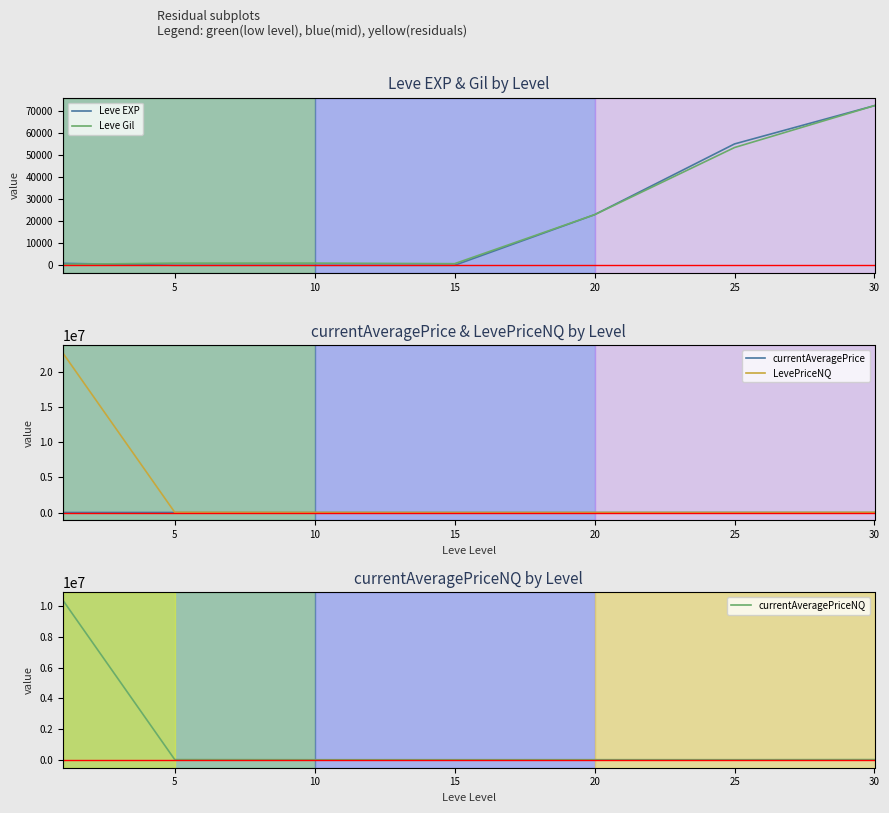

What is the maximum value for currentAveragePriceNQ?

10416729.0